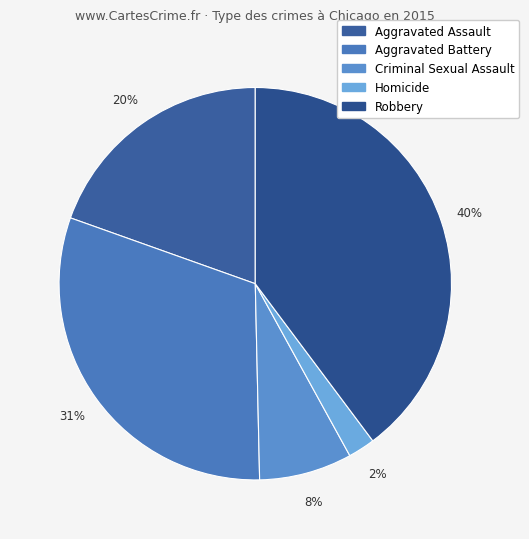

Does Aggravated Battery account for over 50% of the chart?

No